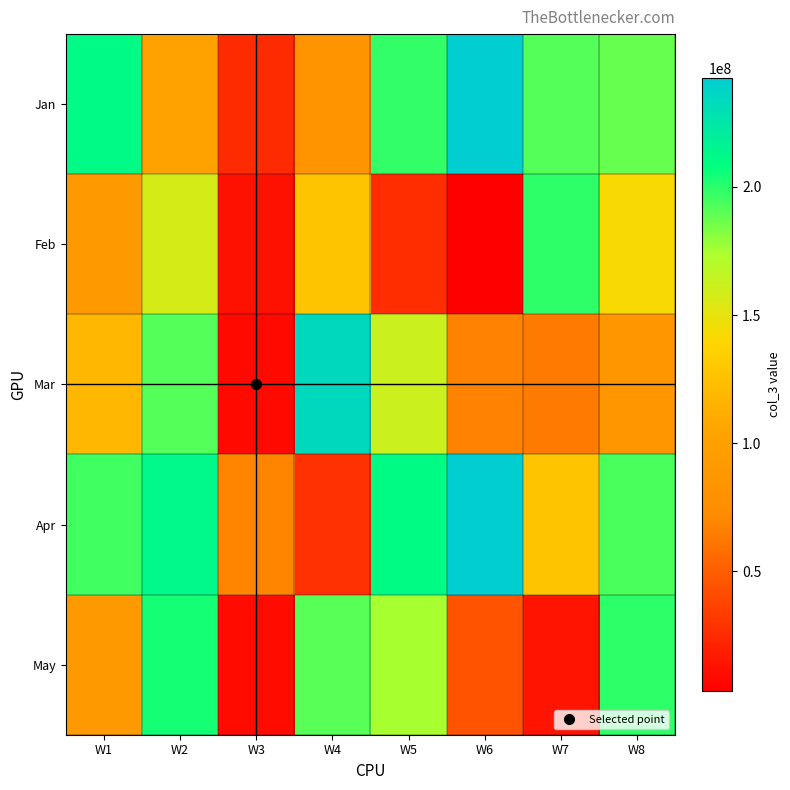

Reading right to left, transcribe all the data shown in this chart.

Jan: W8=187848328	W7=191558880	W6=242565728	W5=198422024	W4=82008136	W3=24889280	W2=102546968	W1=211220824
Feb: W8=142341360	W7=198800768	W6=3291184	W5=26629432	W4=127065392	W3=11945448	W2=156827576	W1=91131800
Mar: W8=86313016	W7=63270880	W6=67691744	W5=161446784	W4=234783032	W3=8408656	W2=191411688	W1=118867752
Apr: W8=193530792	W7=127327088	W6=242457008	W5=210488552	W4=27871664	W3=67825728	W2=212646720	W1=195367624
May: W8=199171376	W7=13743616	W6=44943344	W5=174745928	W4=190542448	W3=8981016	W2=204212664	W1=90437520